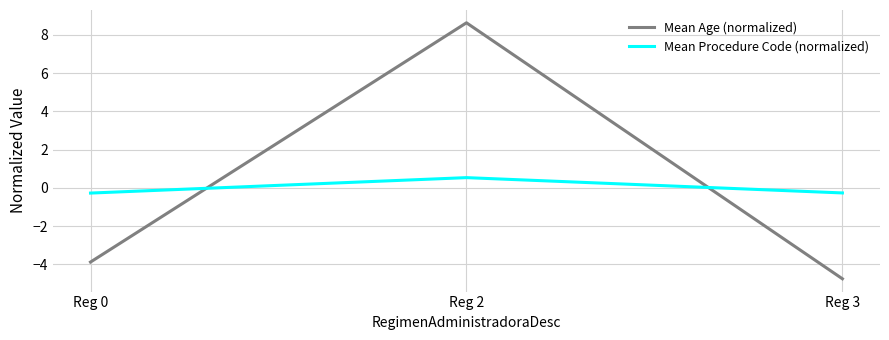

At which label does Mean Procedure Code (normalized) first exceed 0?

Reg 2